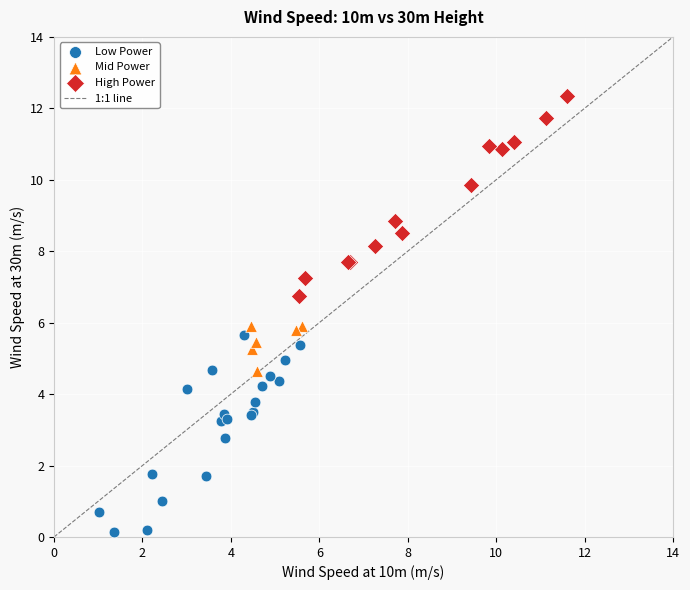

Which series reaches the minimum Y coordinate?

Low Power